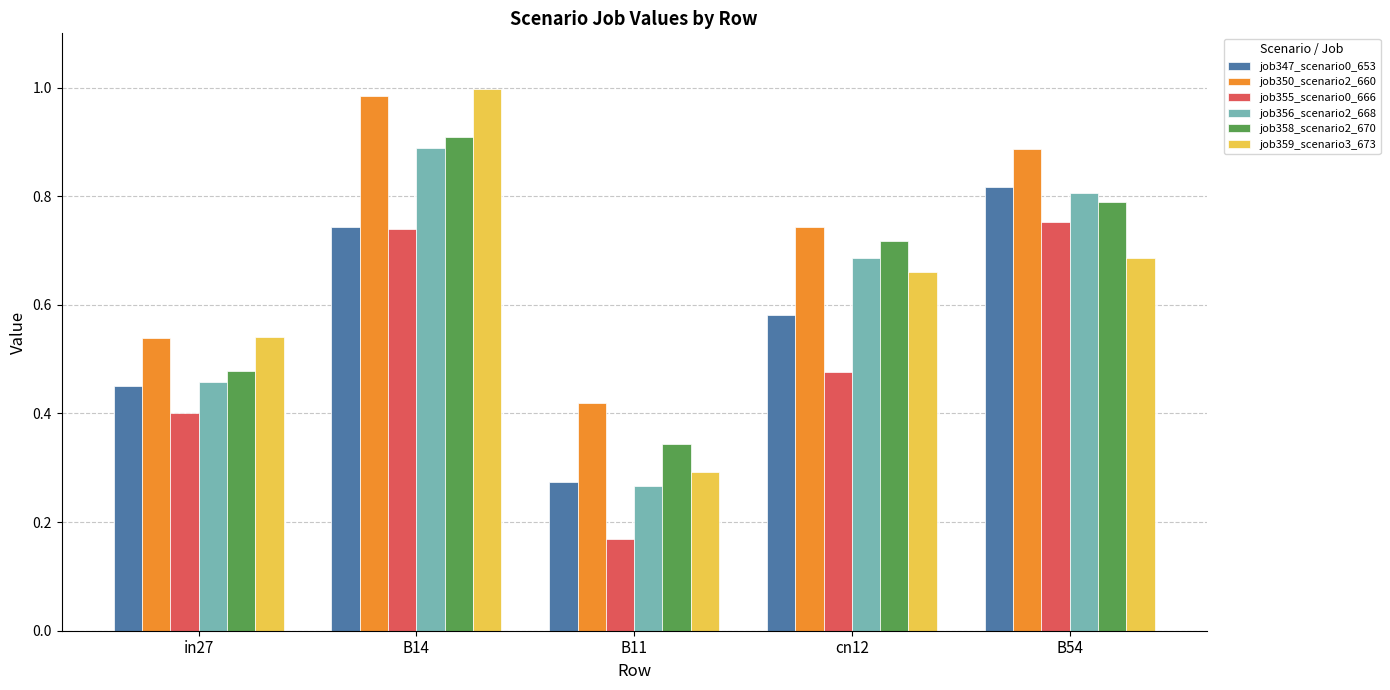

What is the label of the 3rd bar from the left?

B11